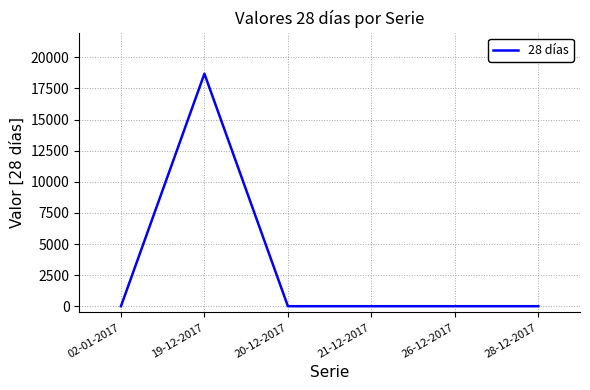

What is the maximum value shown in the chart?

18686